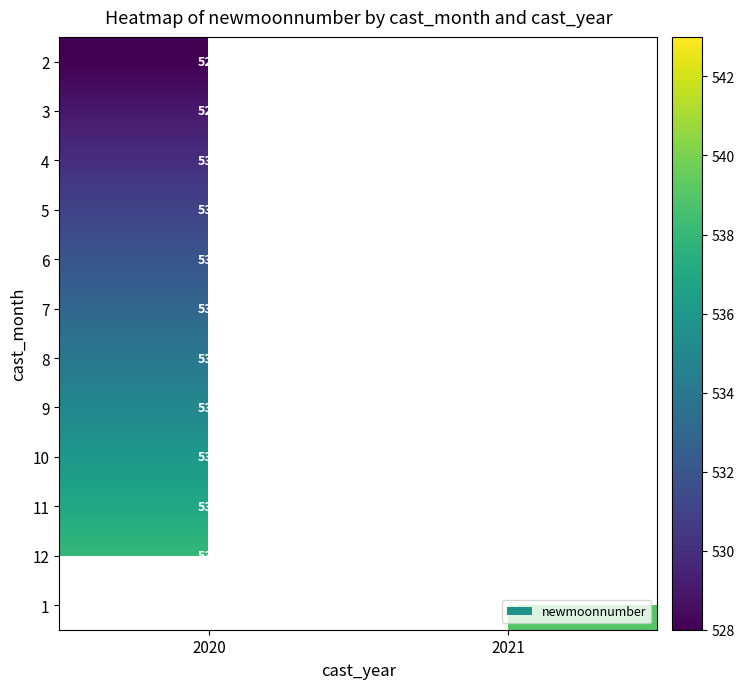

The value of 11 at 2020 is 537. True or false?

True